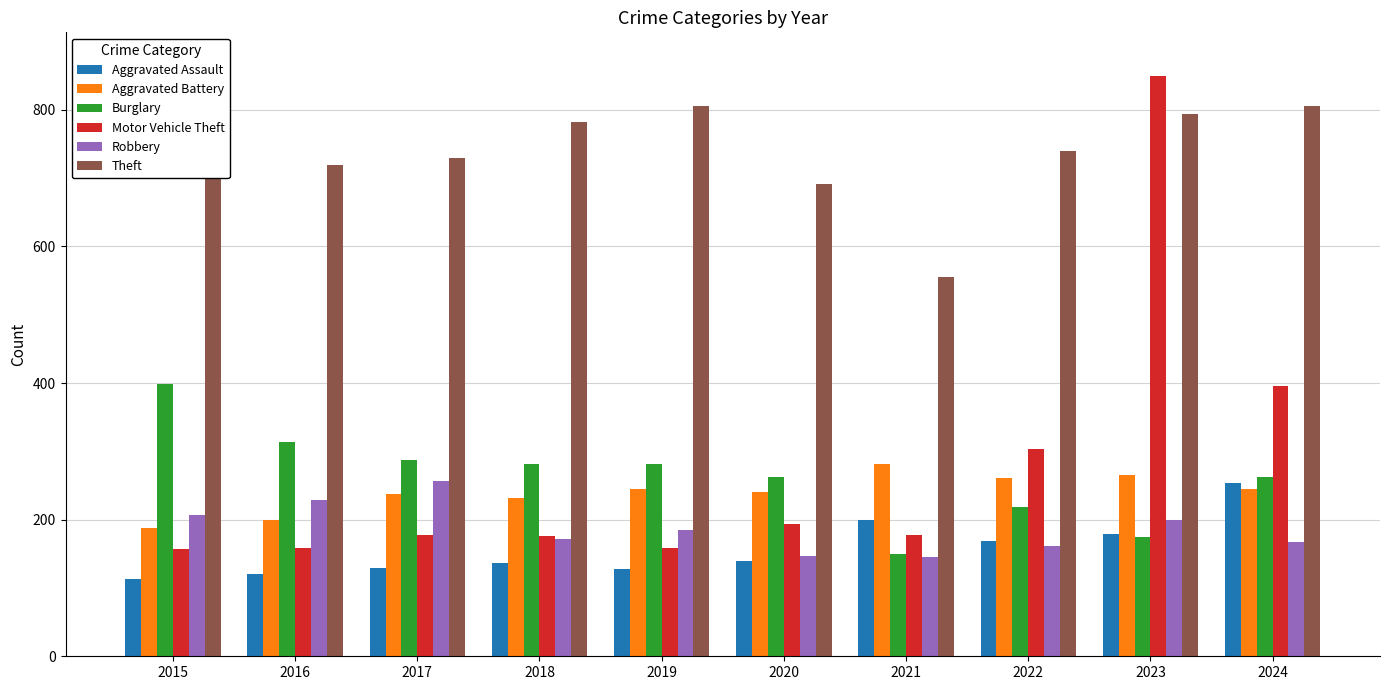

Which category has the lowest value in the Burglary series?

2021